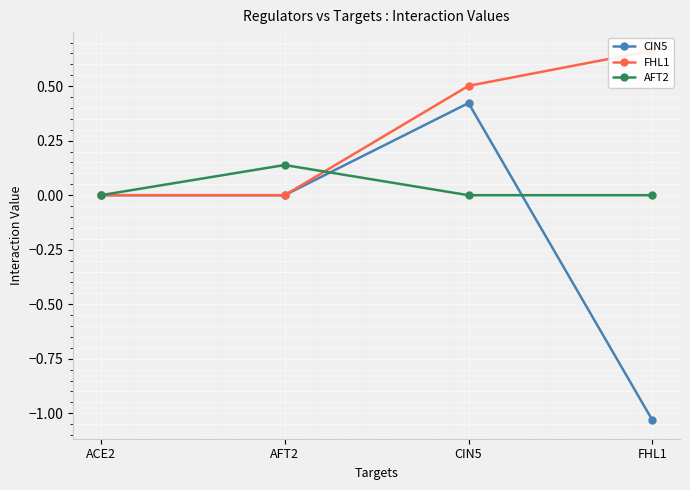

How many interior local peaks does the AFT2 series have?

1